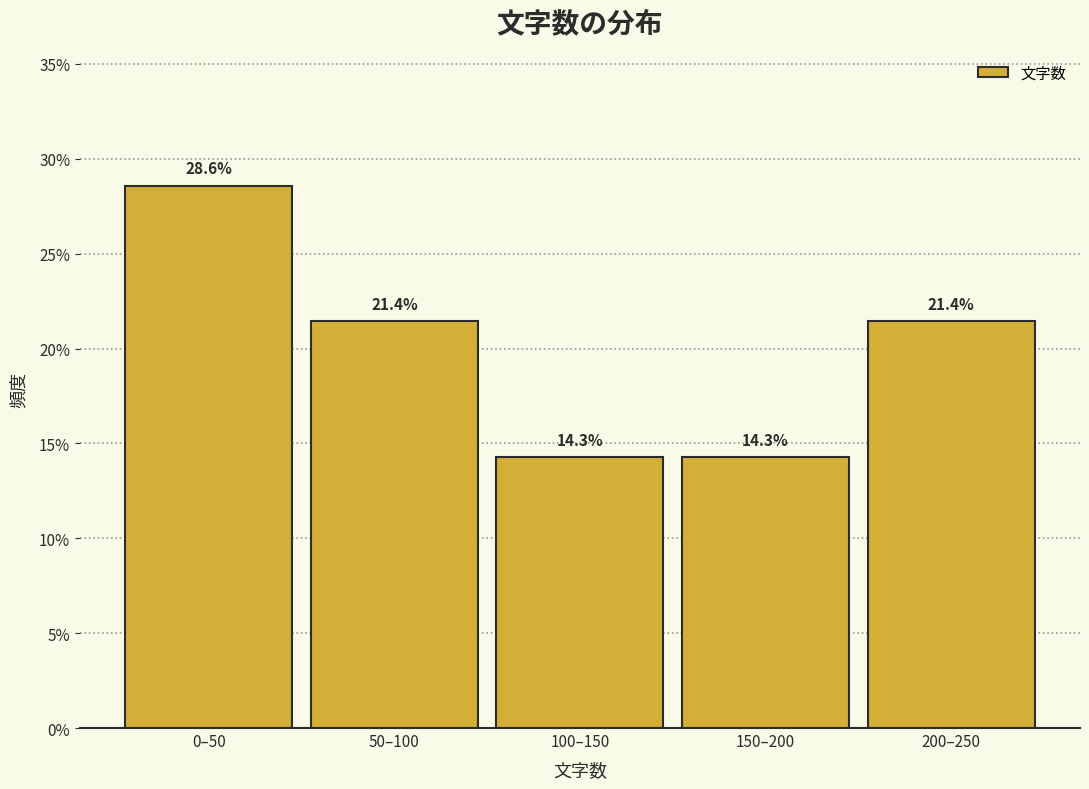

Reading left to right, transcribe all the data shown in this chart.

0–50=28.6	50–100=21.4	100–150=14.3	150–200=14.3	200–250=21.4